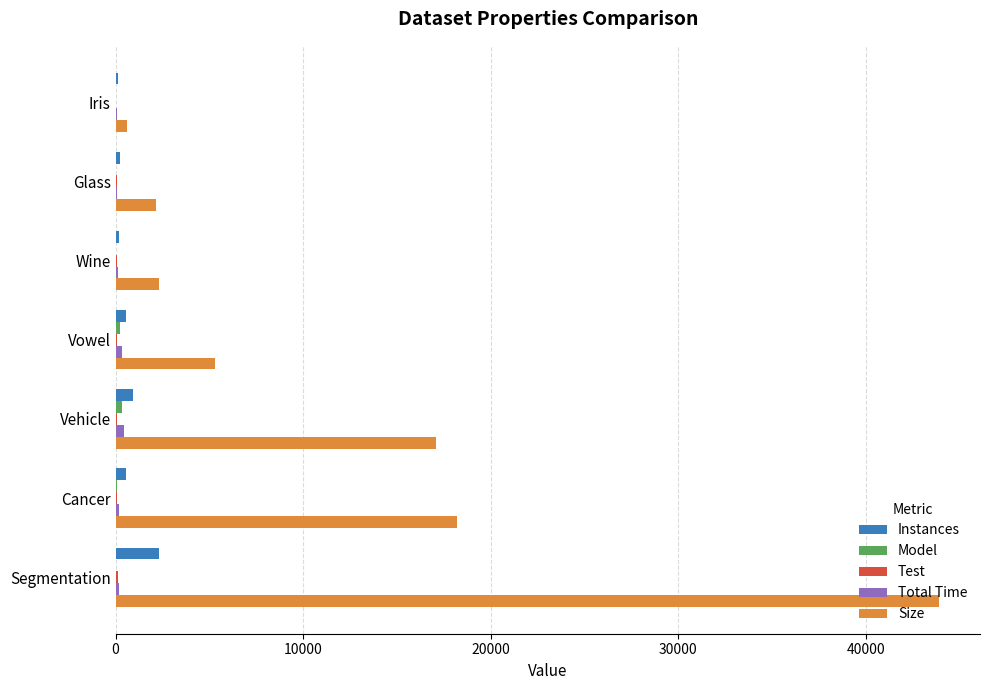

Which series changed the most between Cancer and Segmentation?

Size